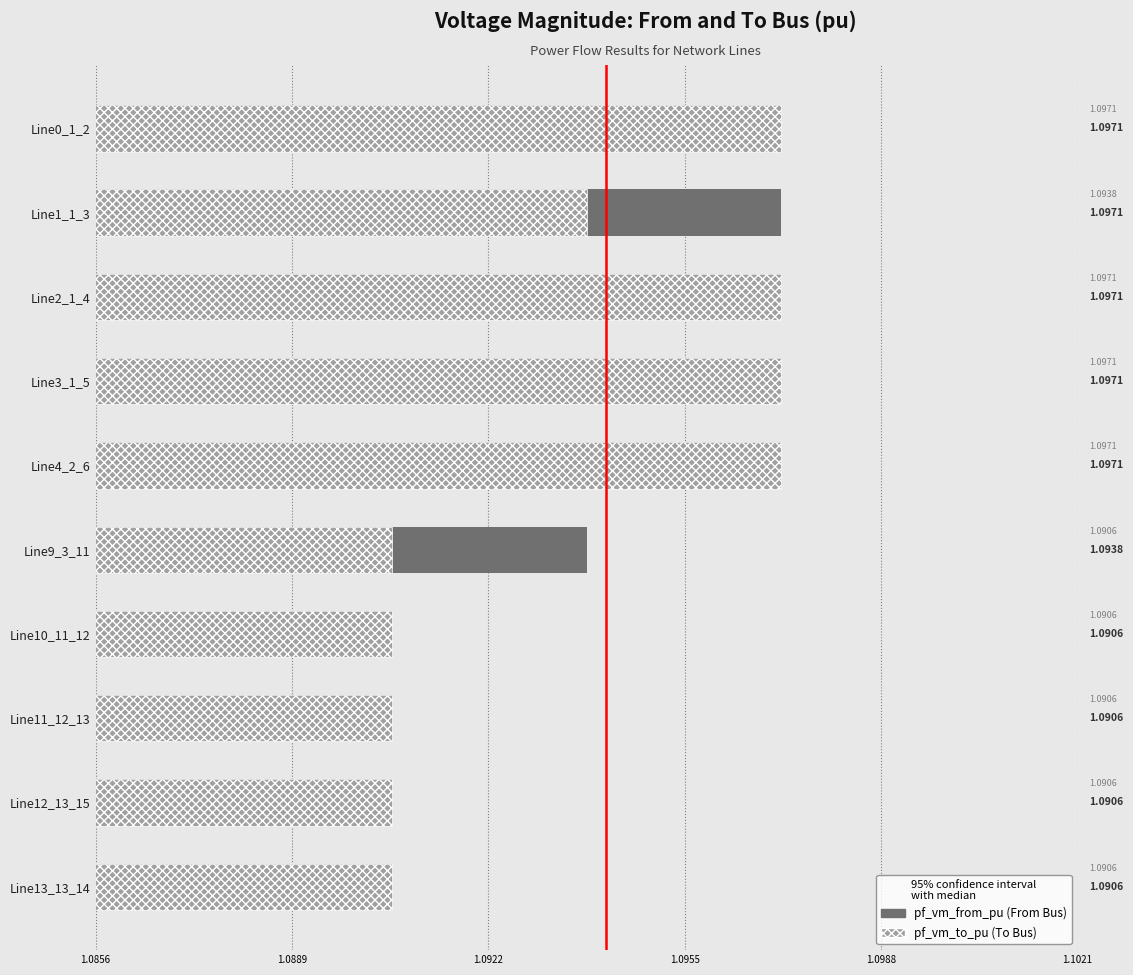

Reading left to right, what are all the values shown in this chart?

pf_vm_from_pu: 1.1	1.1	1.1	1.1	1.1	1.1	1.1	1.1	1.1	1.1
pf_vm_to_pu: 1.1	1.1	1.1	1.1	1.1	1.1	1.1	1.1	1.1	1.1